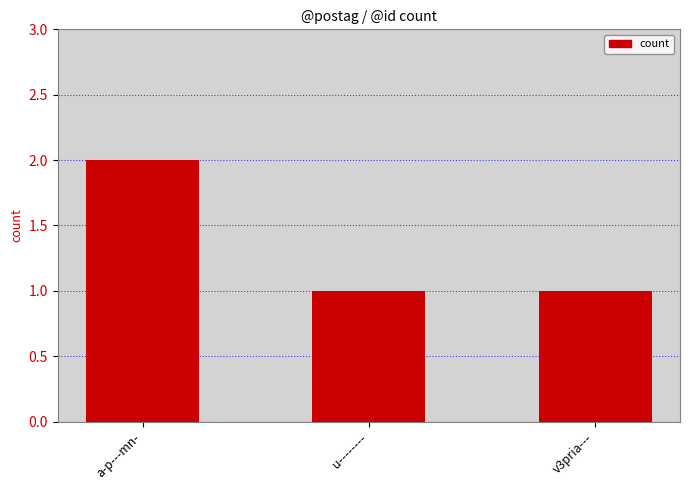

Between v3pria--- and a-p---mn-, which is larger?

a-p---mn-